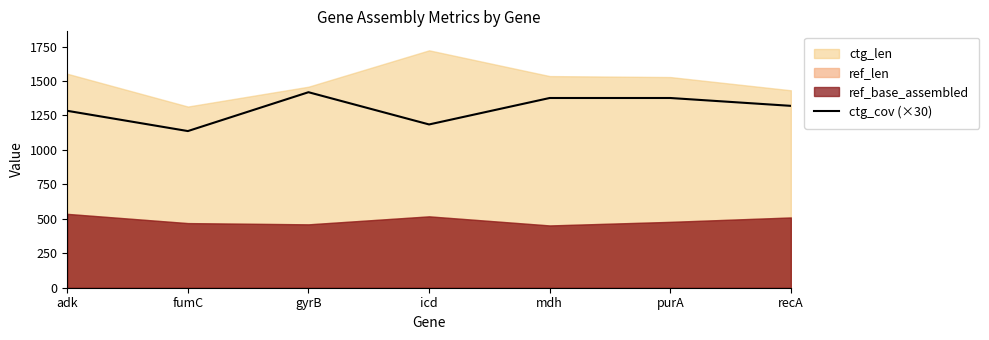

What is the label of the 7th point from the left?

recA